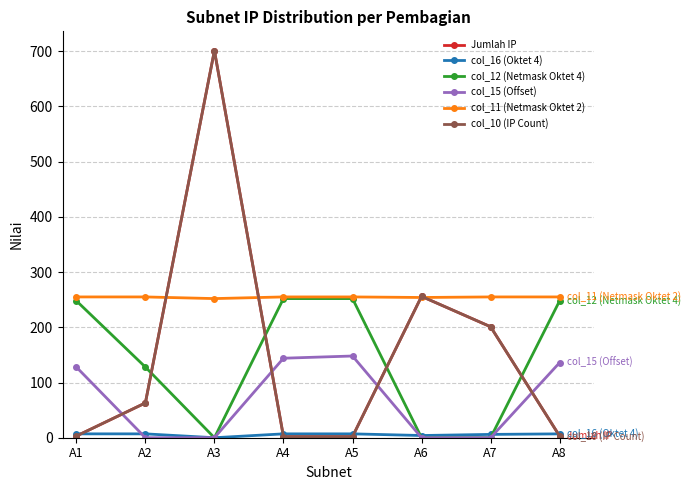

Does the chart have visible grid lines?

Yes